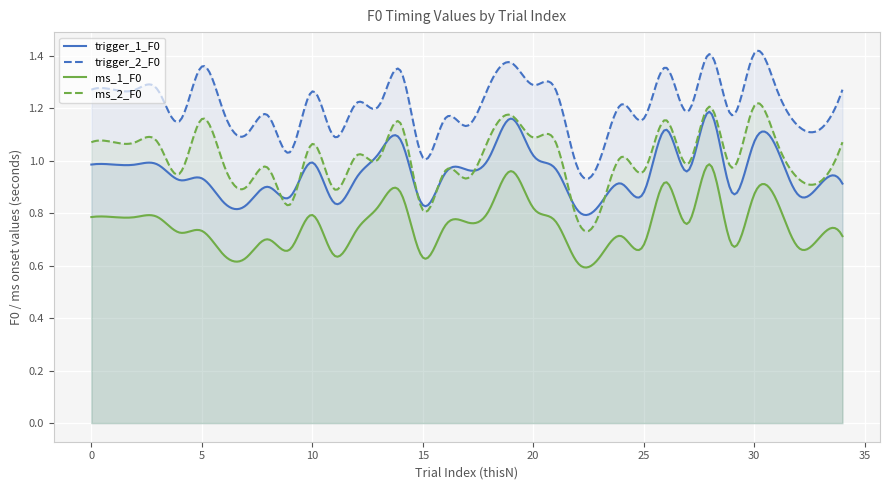

How many lines are shown in the chart?

4